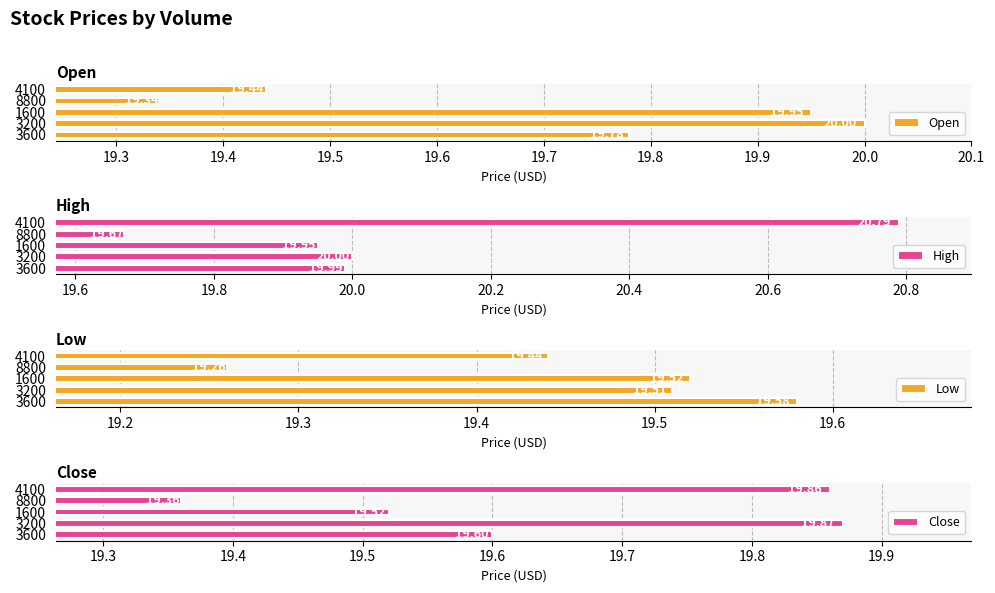

List the series in order of their peak value, highest first.

High, Open, Close, Low